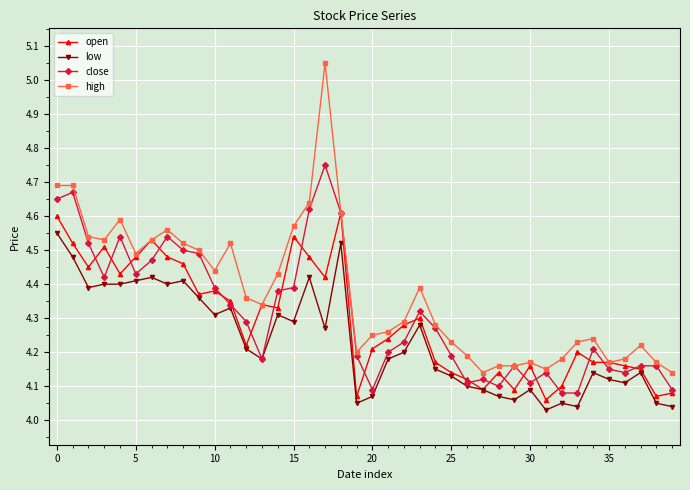

What is the sum of all high values?

175.0